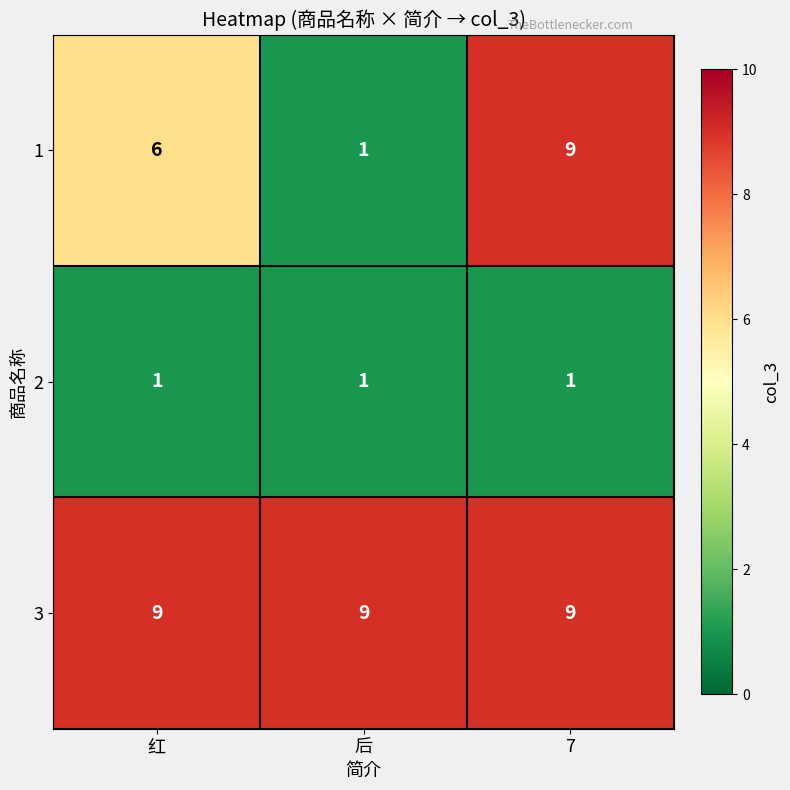

Rank the series by their average value, from lowest to highest.

2, 1, 3